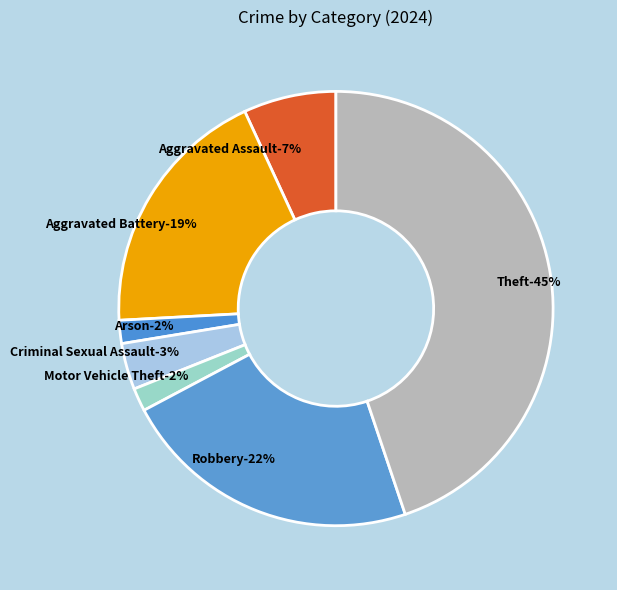

Does Arson represent more than half of the total?

No